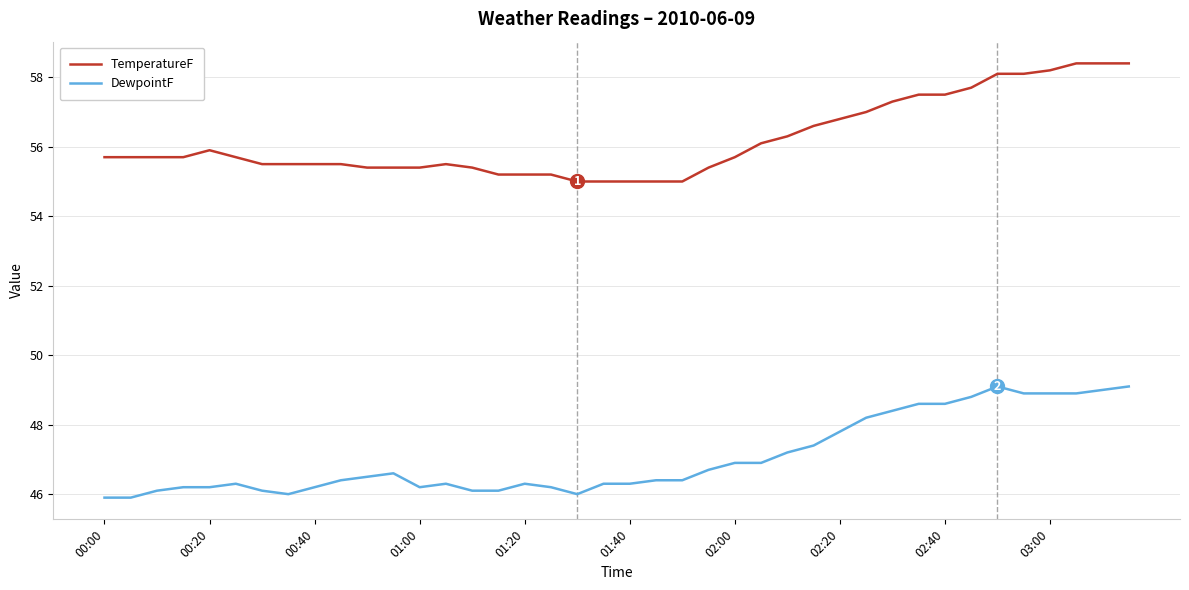

Which series has the largest range (max minus min)?

TemperatureF